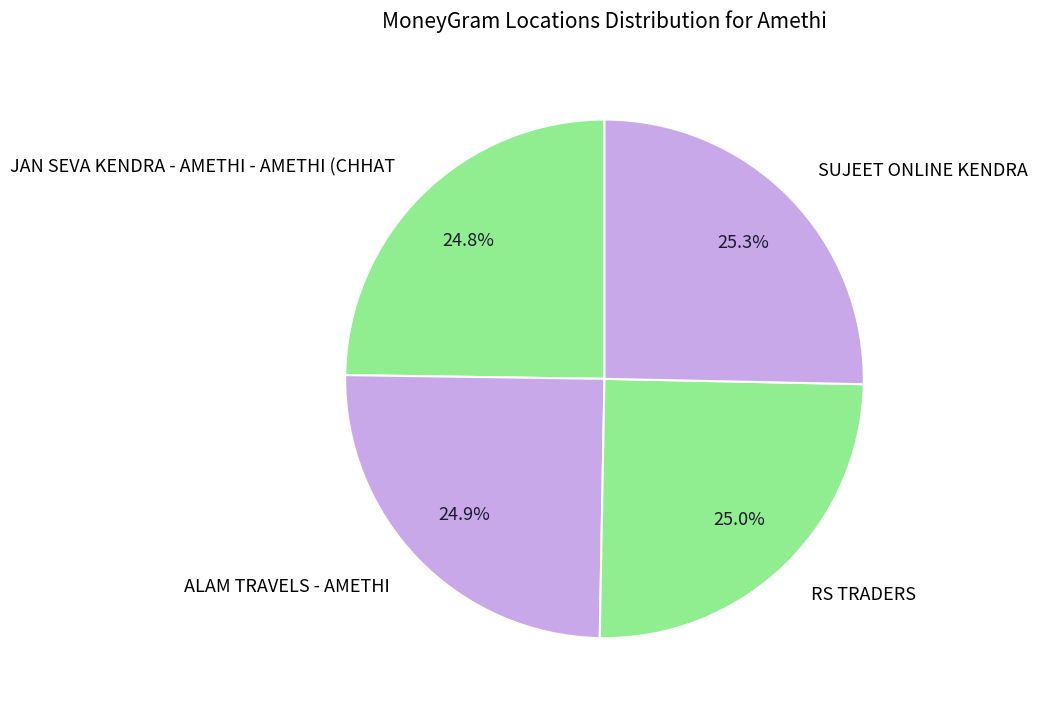

Approximately how many times larger is the value at SUJEET ONLINE KENDRA compared to RS TRADERS?

1.0